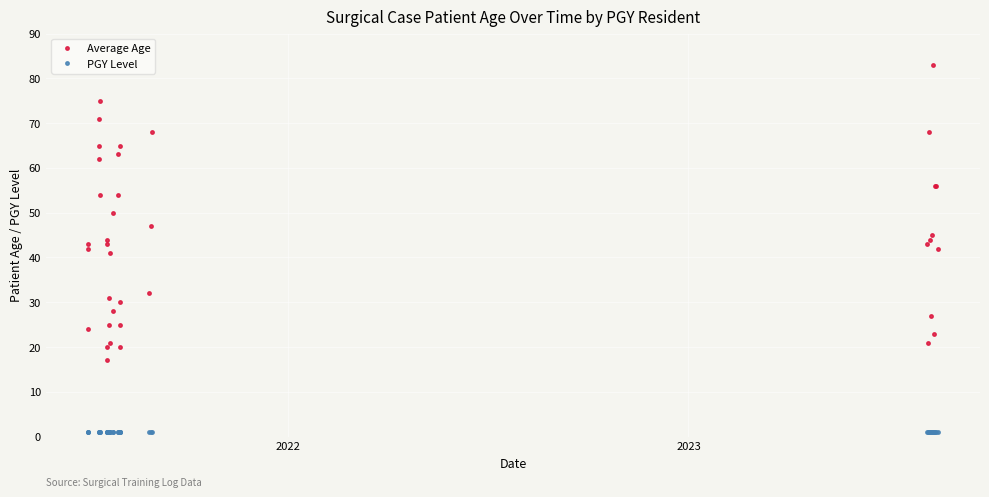

What is the value of the Average Age point at the 16th from the left?

41